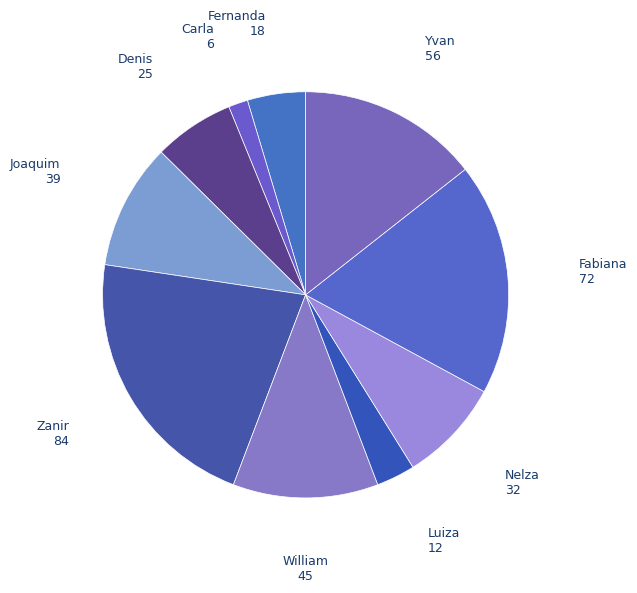

Is there any slice that represents more than half of the pie?

No